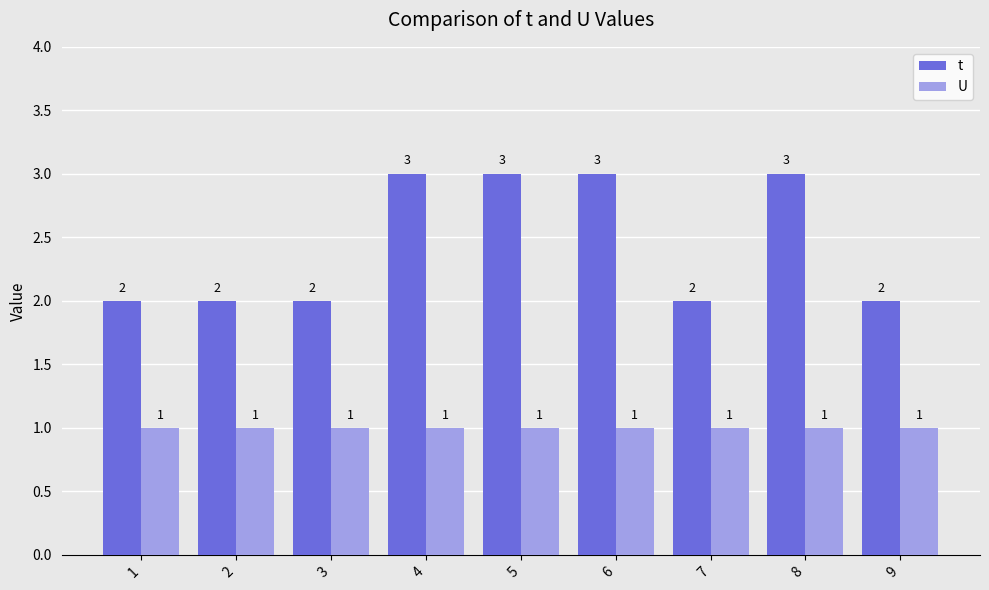

Is it true that t equals 3 at 8?

True